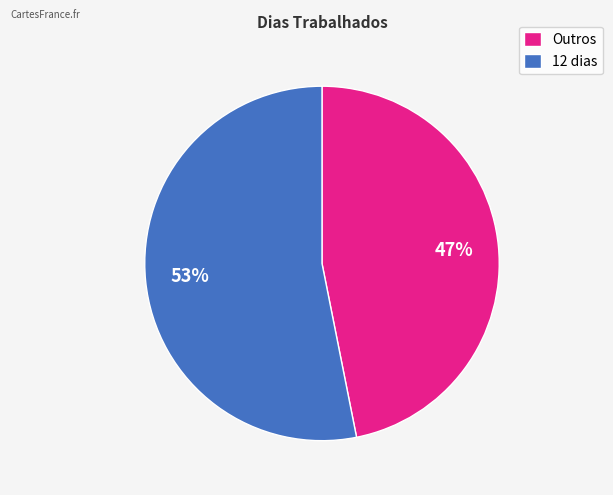

What is the smallest slice in the pie chart?

Outros